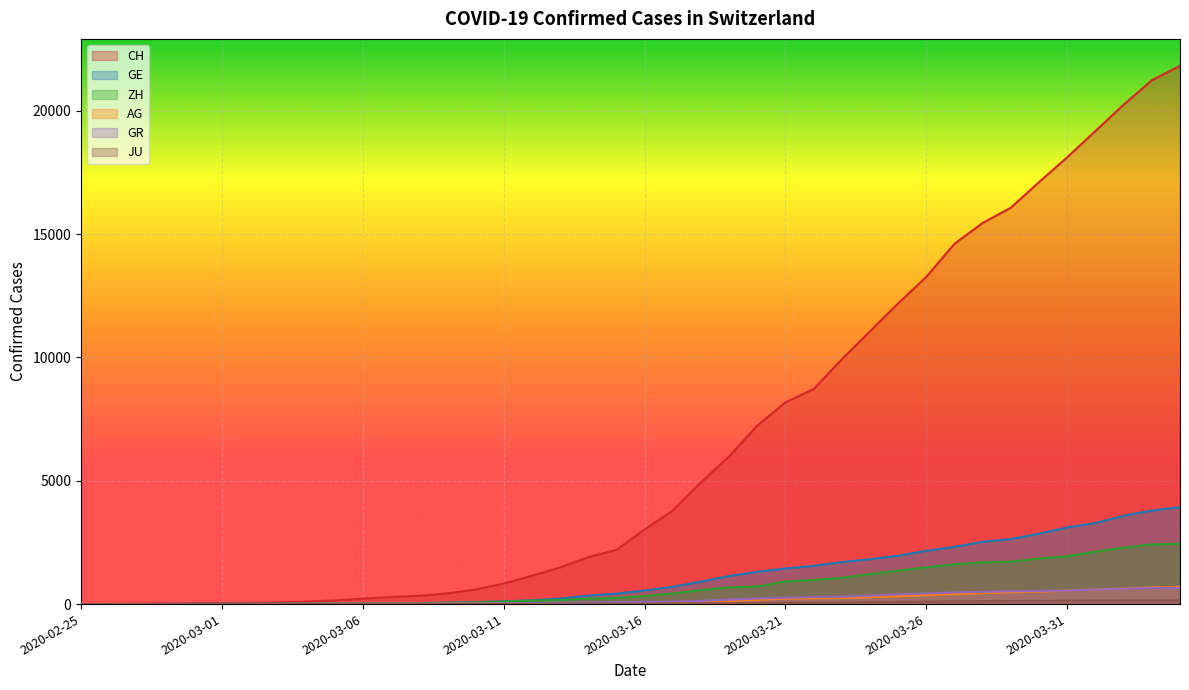

At 2020-03-18, list the series in order from largest to smallest.

CH, GE, ZH, GR, AG, JU